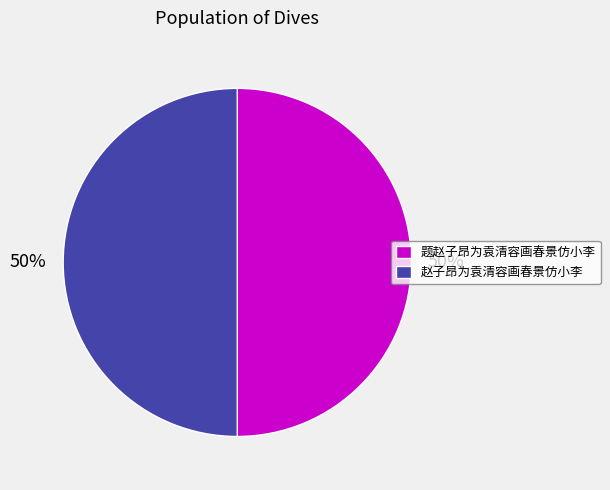

Is it true that 赵子昂为袁清容画春景仿小李 is 57% of the pie?

False